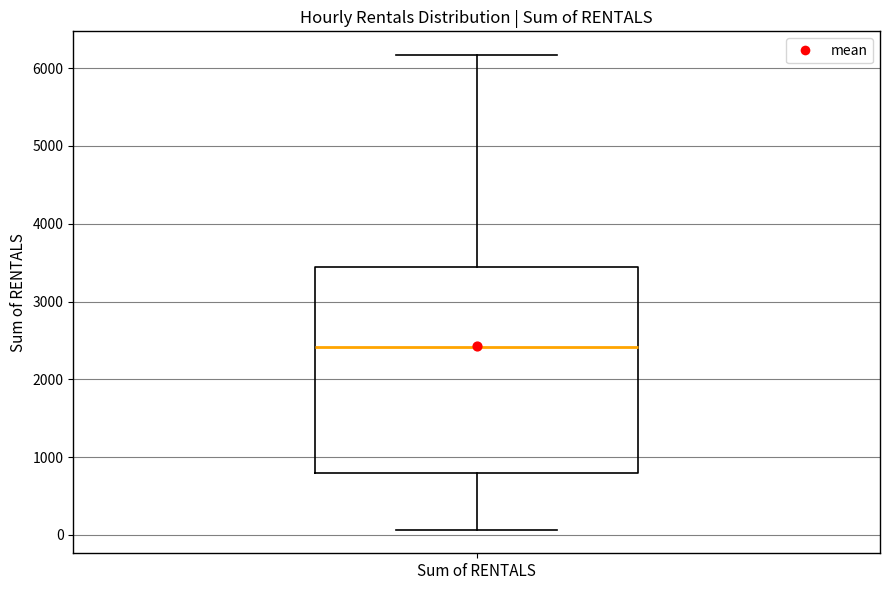

Read this box plot against the y-axis: the position of the median line, the range covered by the box, and the ends of both whiskers. The values are not printed on the chart, so give them approximately, as read against the axis.

median 2400, box 800 to 3400, whiskers 100 to 6200